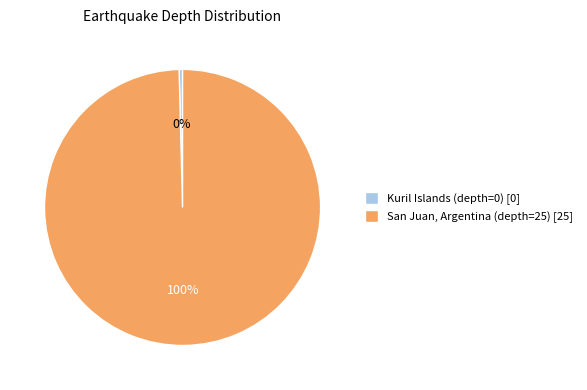

Count the number of slices in the pie.

2